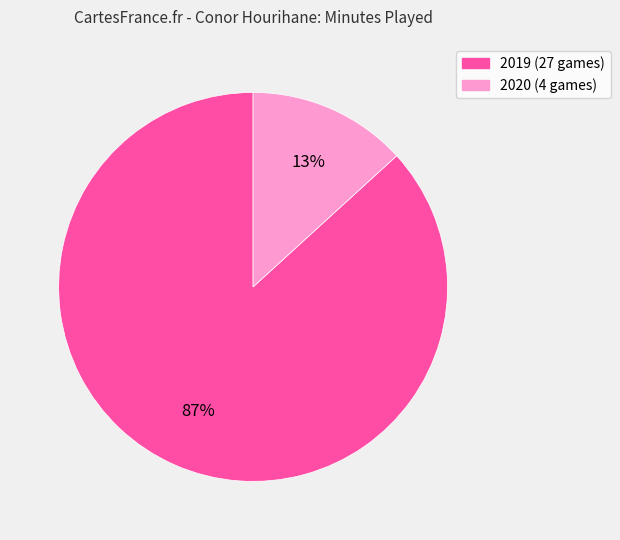

The 2020 (4 games) slice represents 1% of the pie. True or false?

False